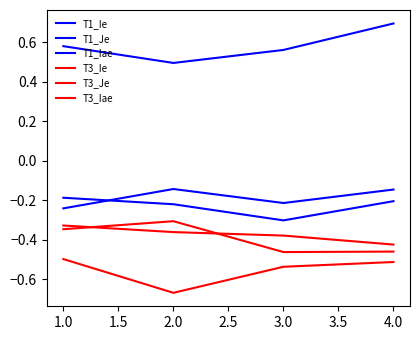

Does the chart have visible grid lines?

No